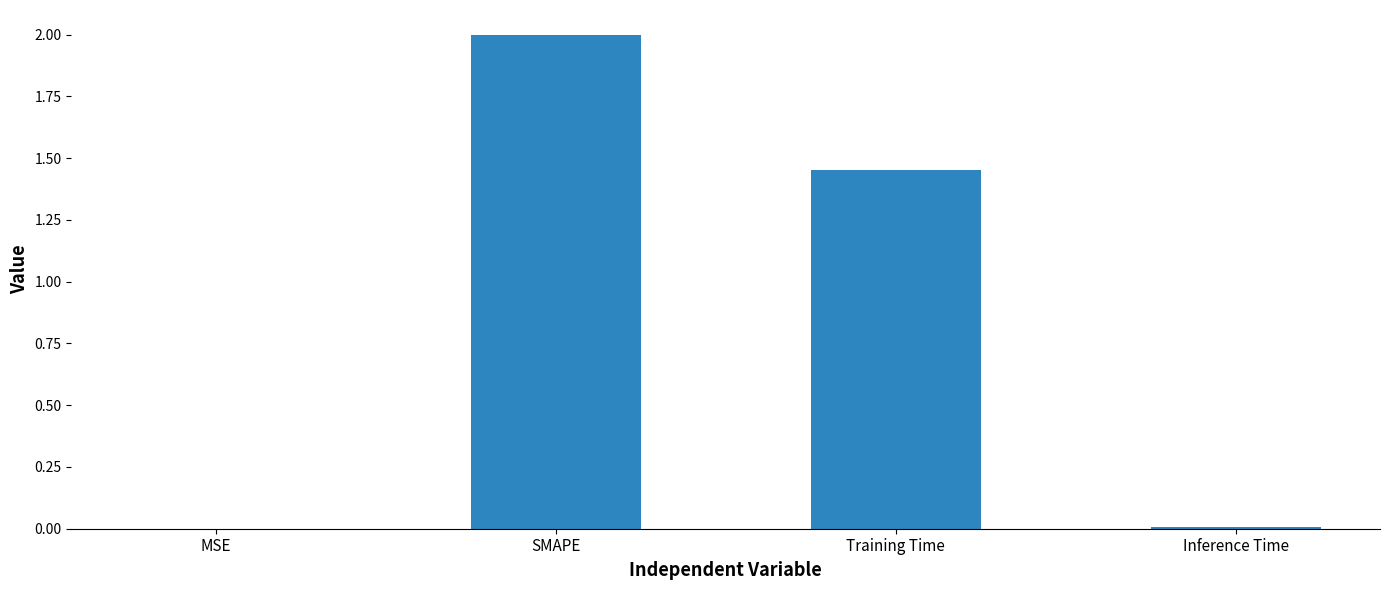

Which category has the highest value across all series?

SMAPE